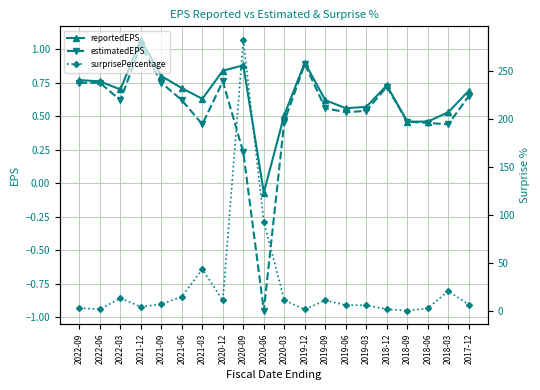

What is the average value of the surprisePercentage series?

26.8